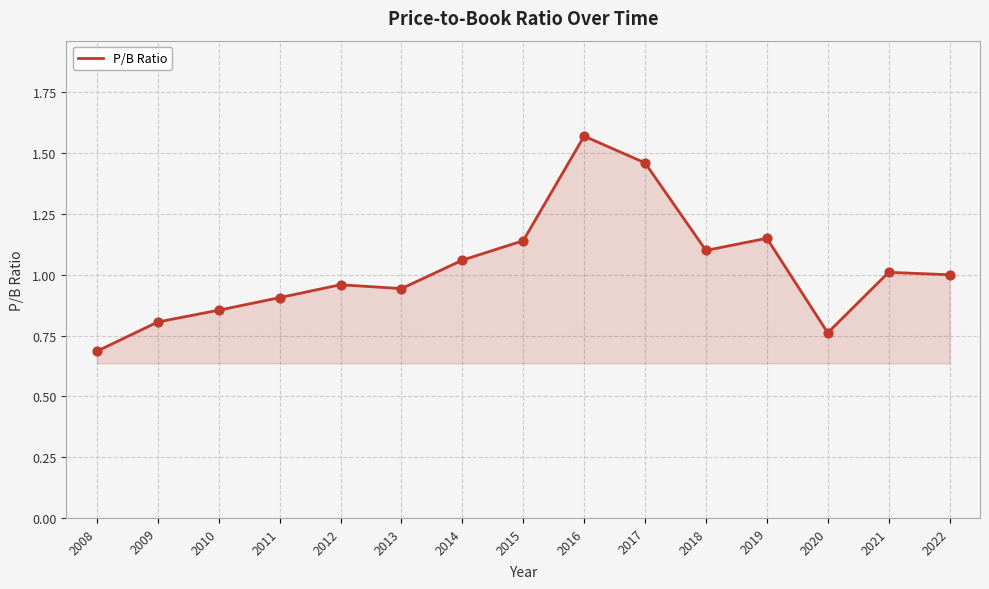

What is the change in value from 2012 to 2018?

+0.1